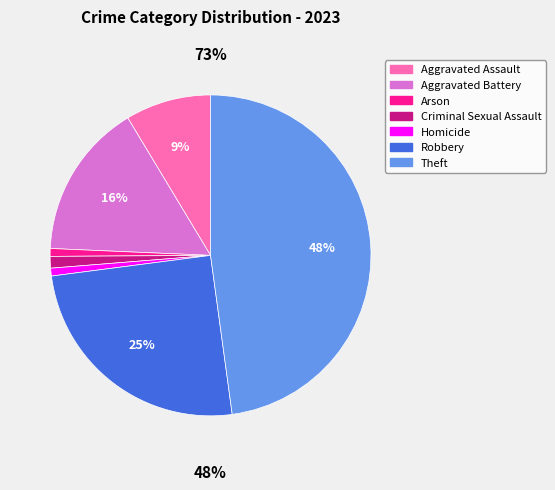

True or false: Arson accounts for 6% of the total.

False